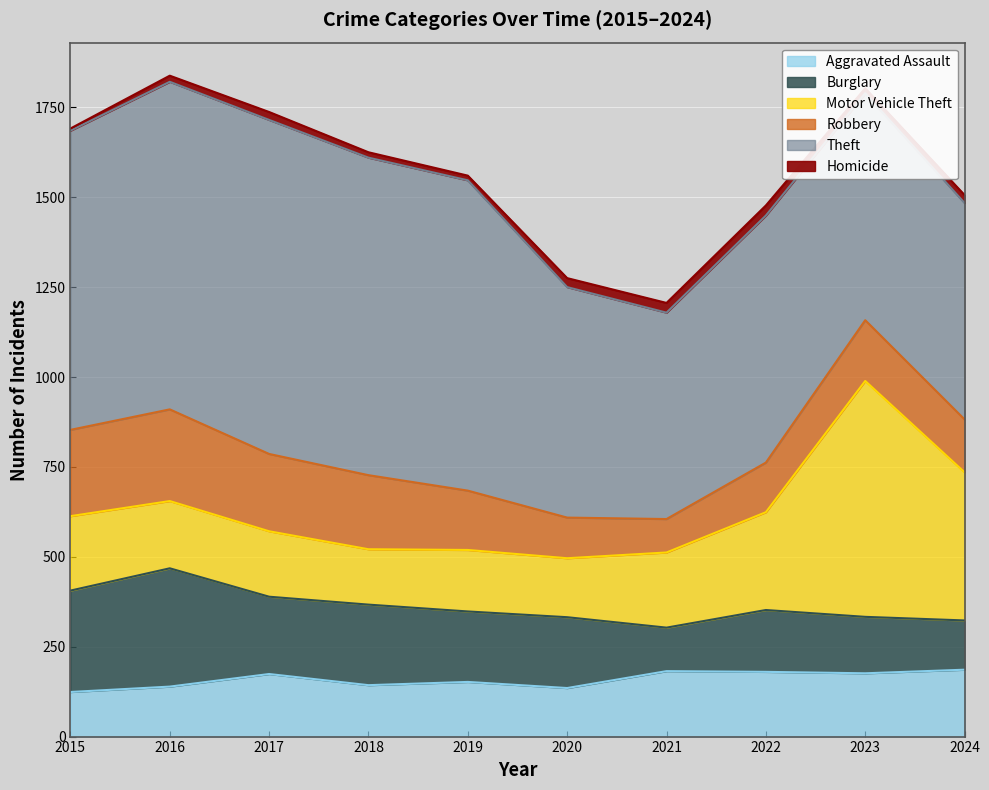

Between 2021 and 2023, which series saw the biggest shift?

Motor Vehicle Theft